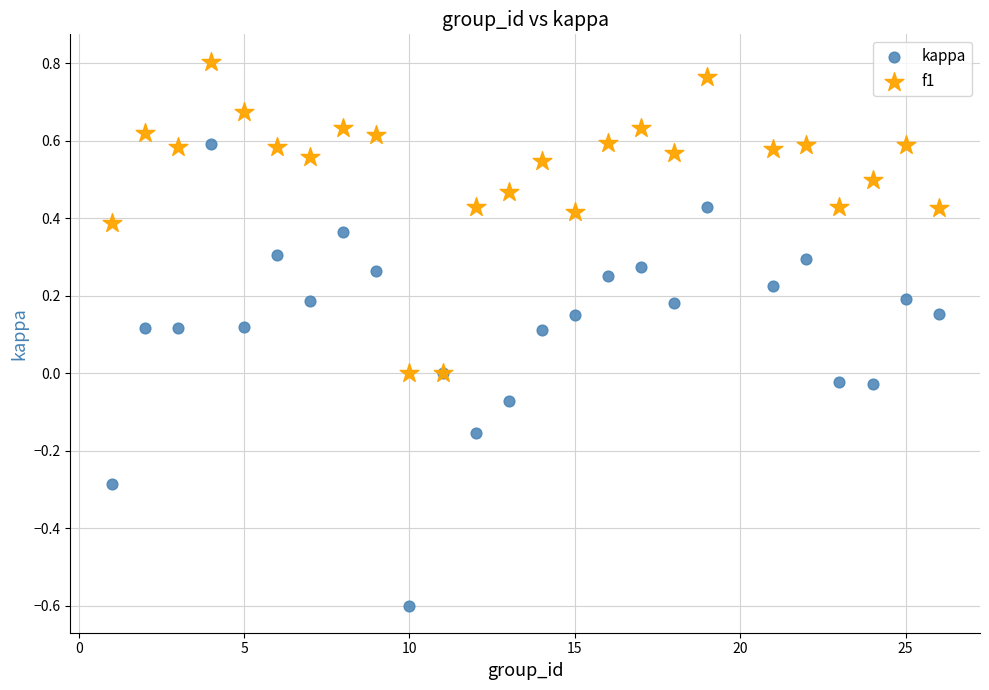

Which series has the widest spread of Y values?

kappa